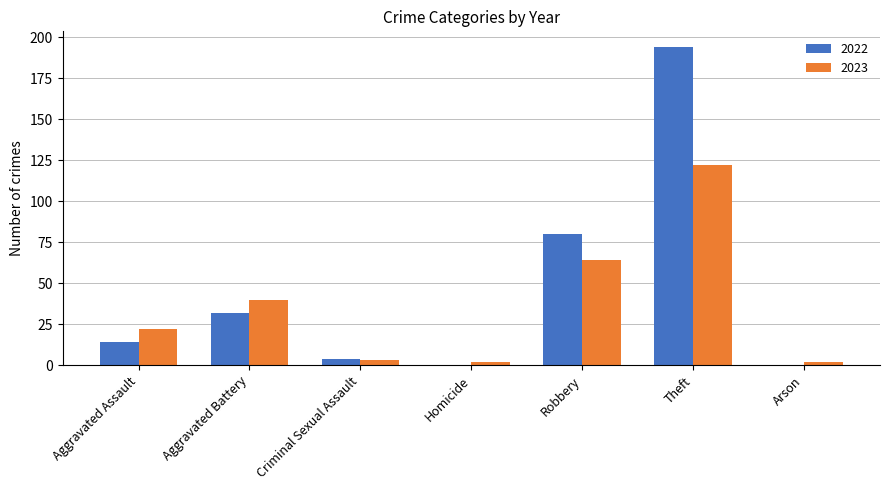

Is it true that 2022 equals -94 at Homicide?

False